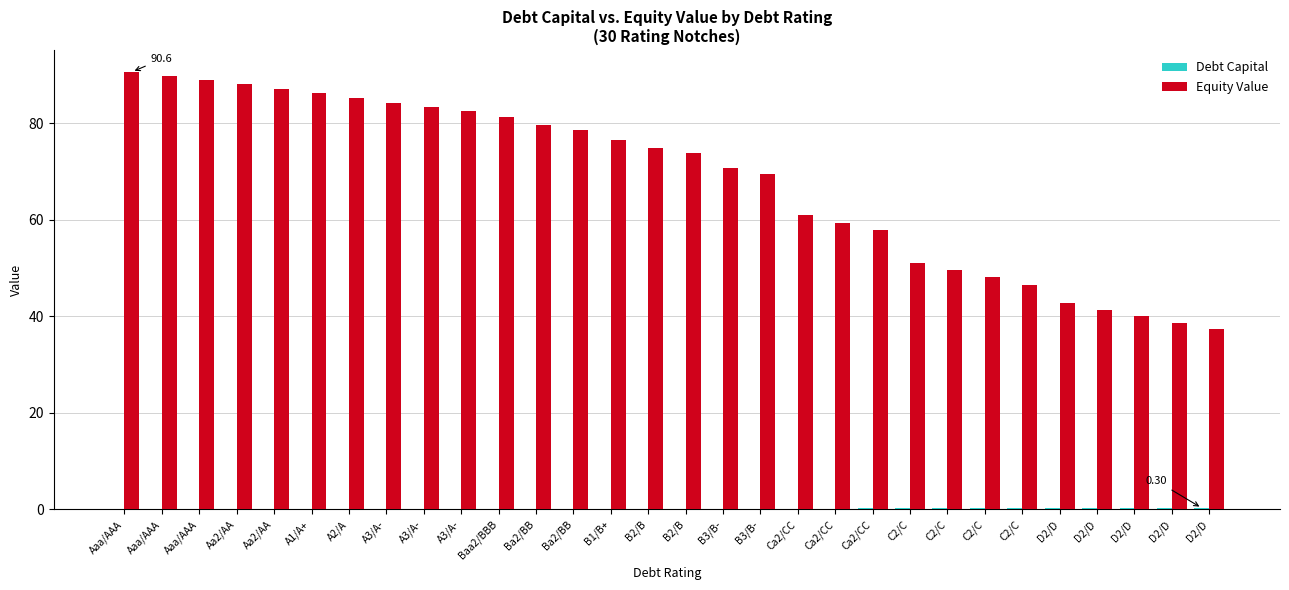

How many groups of bars are there?

30